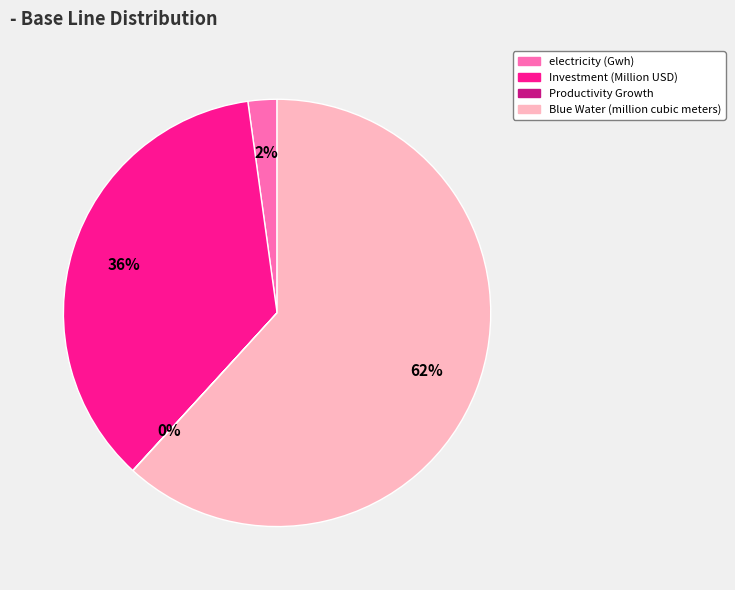

To the nearest percent, what is the average slice percentage?

25%